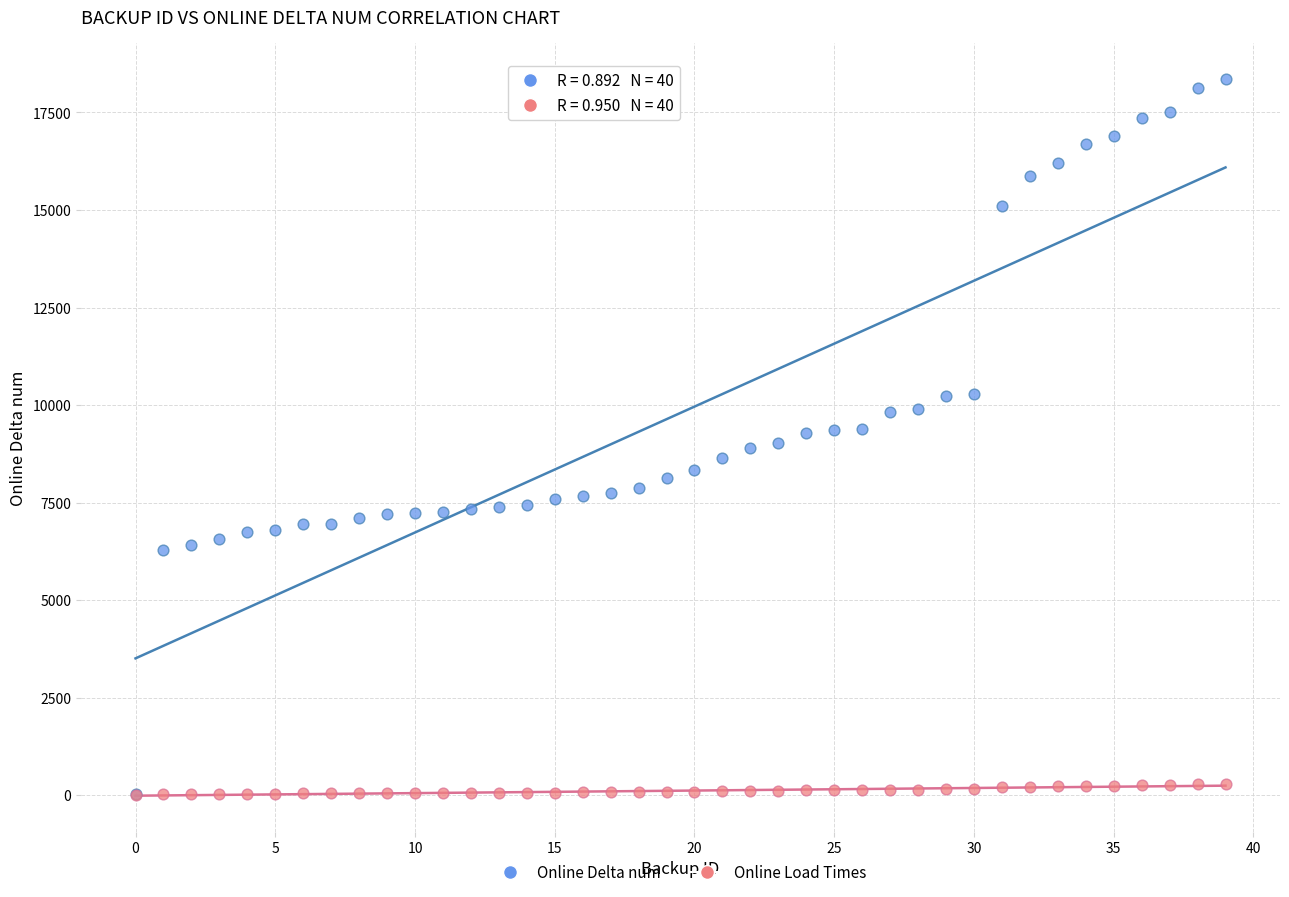

Which series contains the highest Y value?

Online Delta num